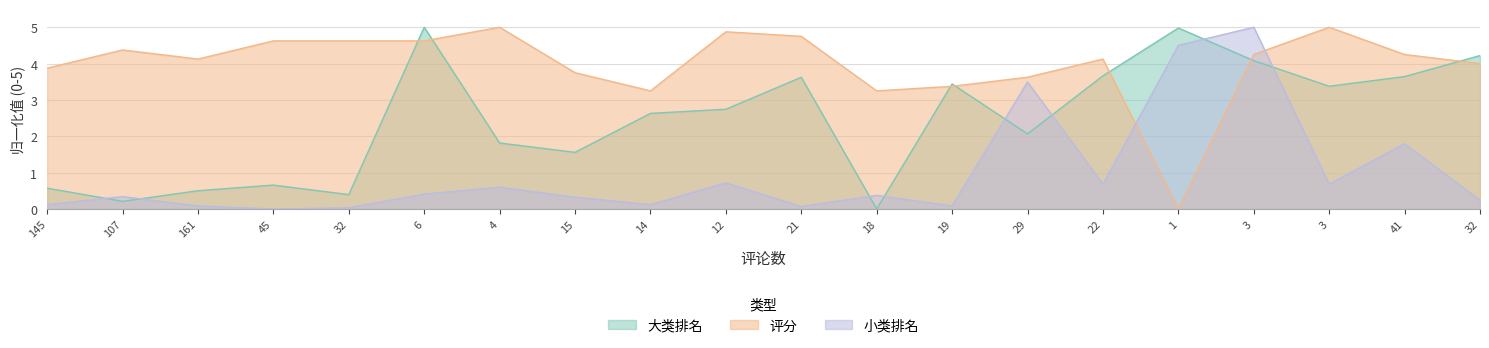

How many data points in 小类排名 are above 0?

19